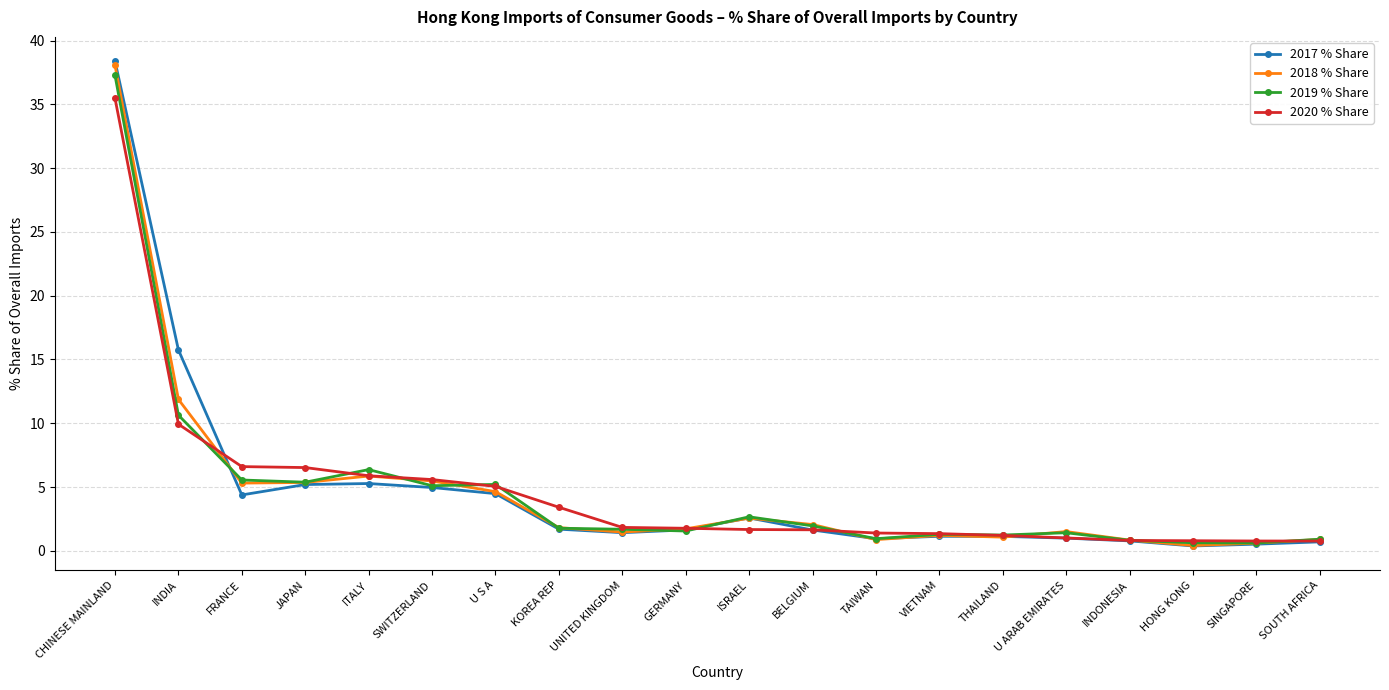

Which category has the highest value in the 2020 % Share series?

CHINESE MAINLAND